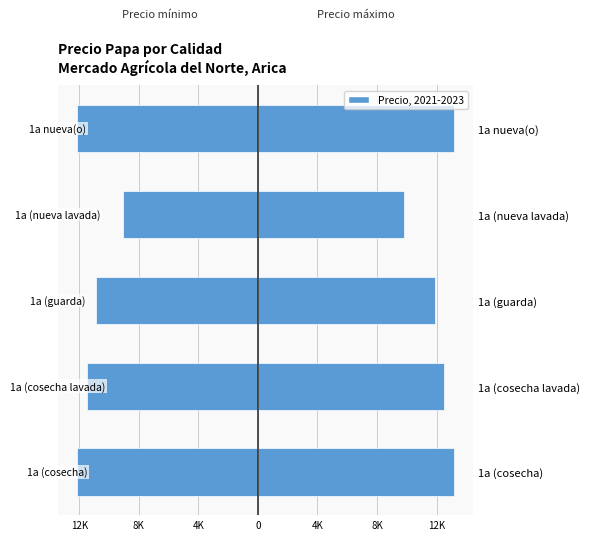

Is the value of Precio máximo at 1a (cosecha) greater than the value of Precio mínimo at 1a (nueva lavada)?

Yes